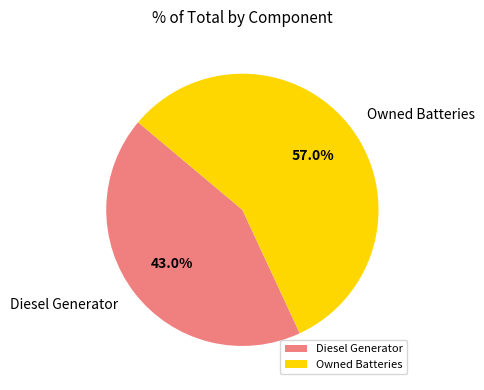

Which has a higher value, Diesel Generator or Owned Batteries?

Owned Batteries